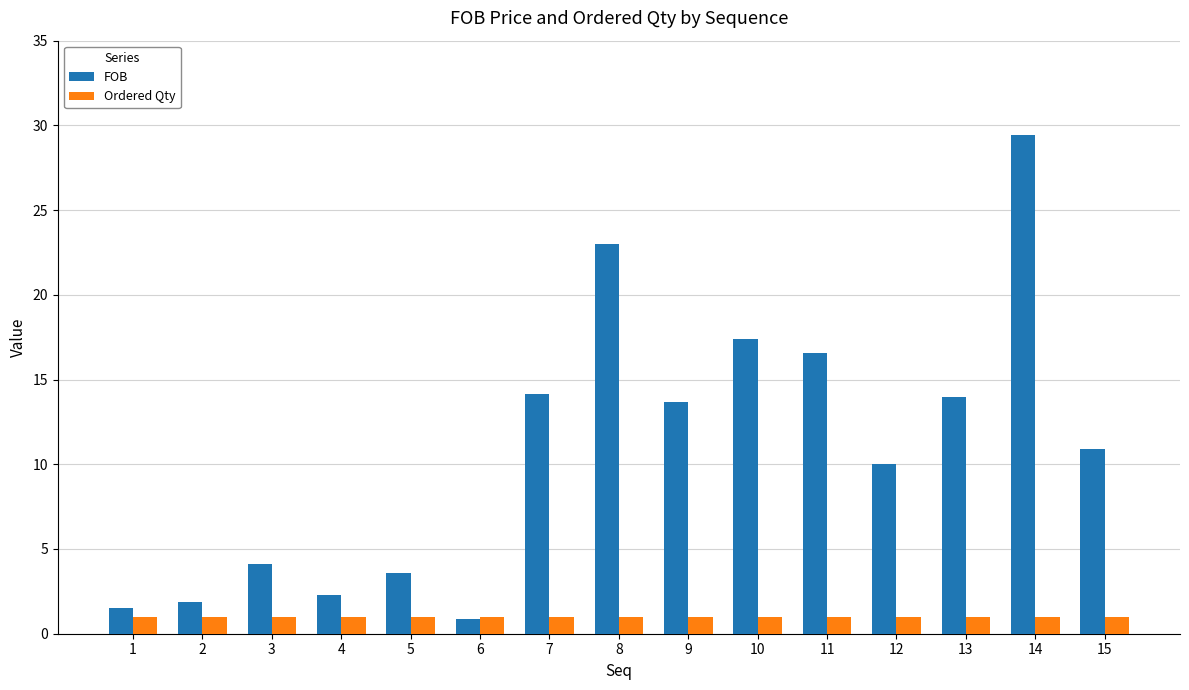

What is the difference between the highest and lowest values at 8?

22.0